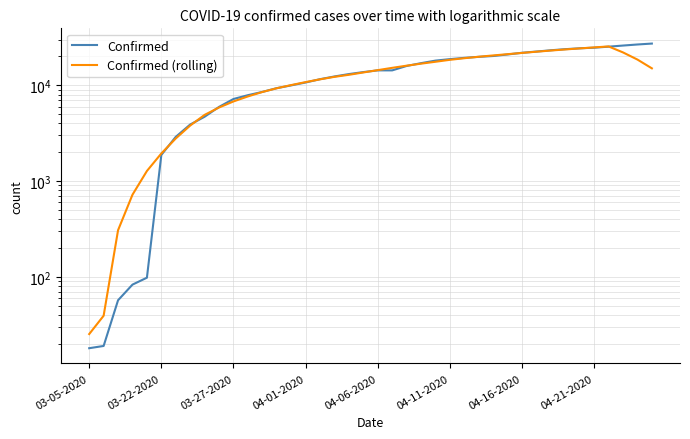

The Confirmed series shows 25276.0 at 36. True or false?

True